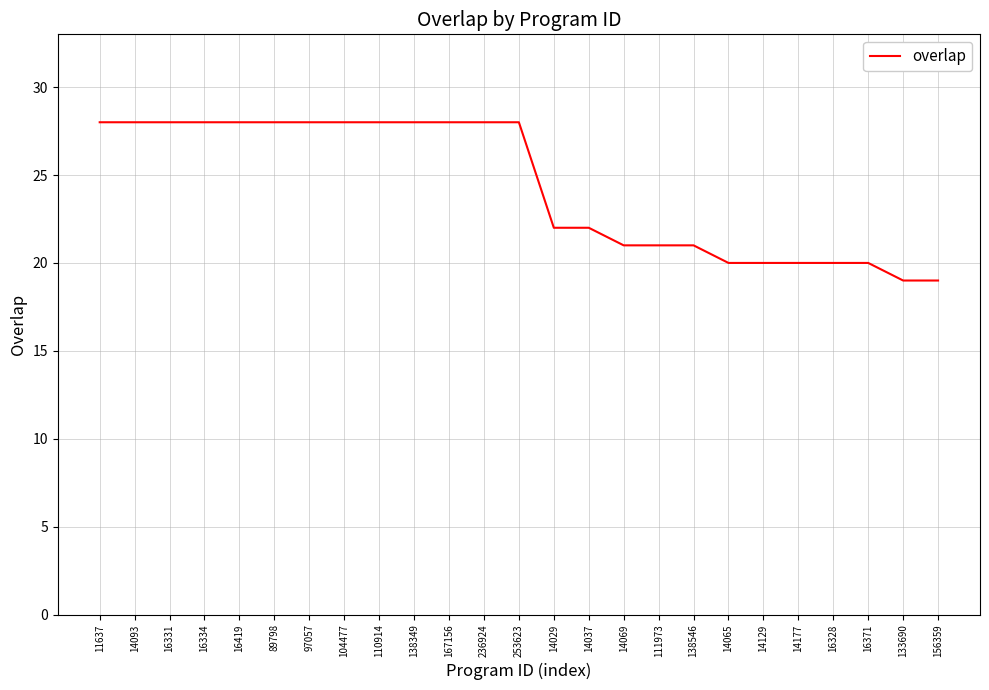

What is the sum of the values at 16371 and 16331?

48